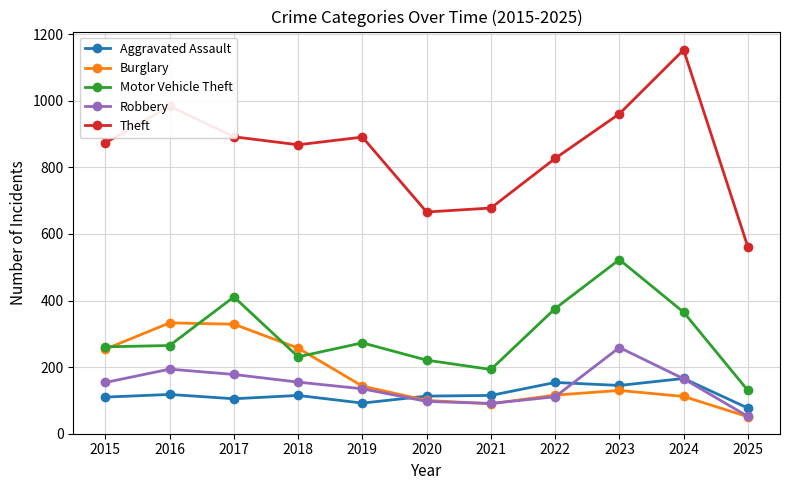

True or false: Theft and Aggravated Assault cross at least once.

False